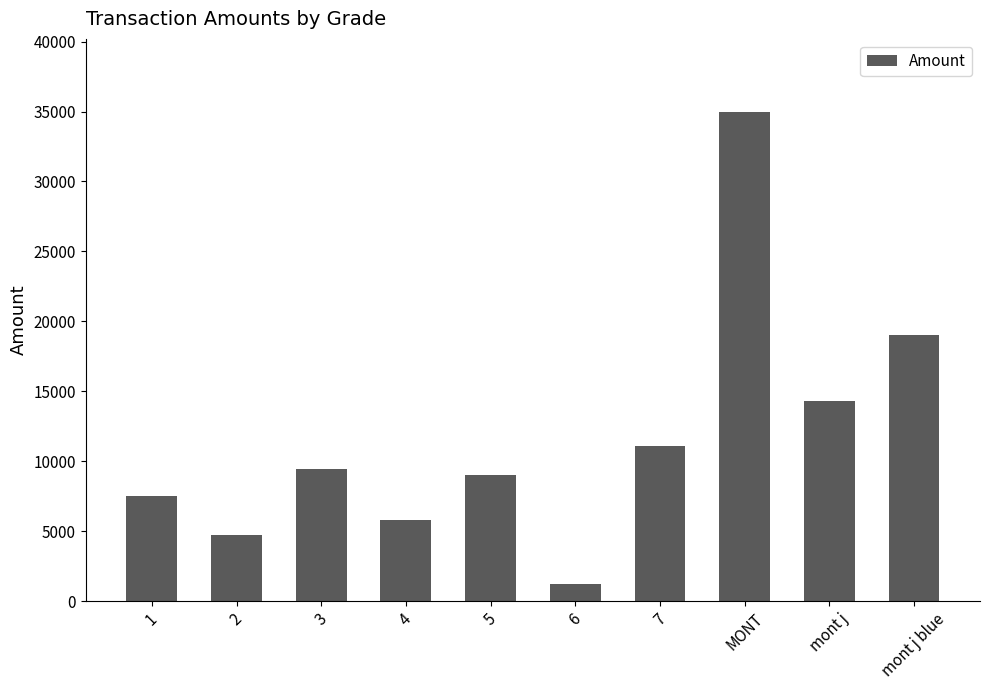

List the labels in order of value, smallest first.

6, 2, 4, 1, 5, 3, 7, mont j, mont j blue, MONT